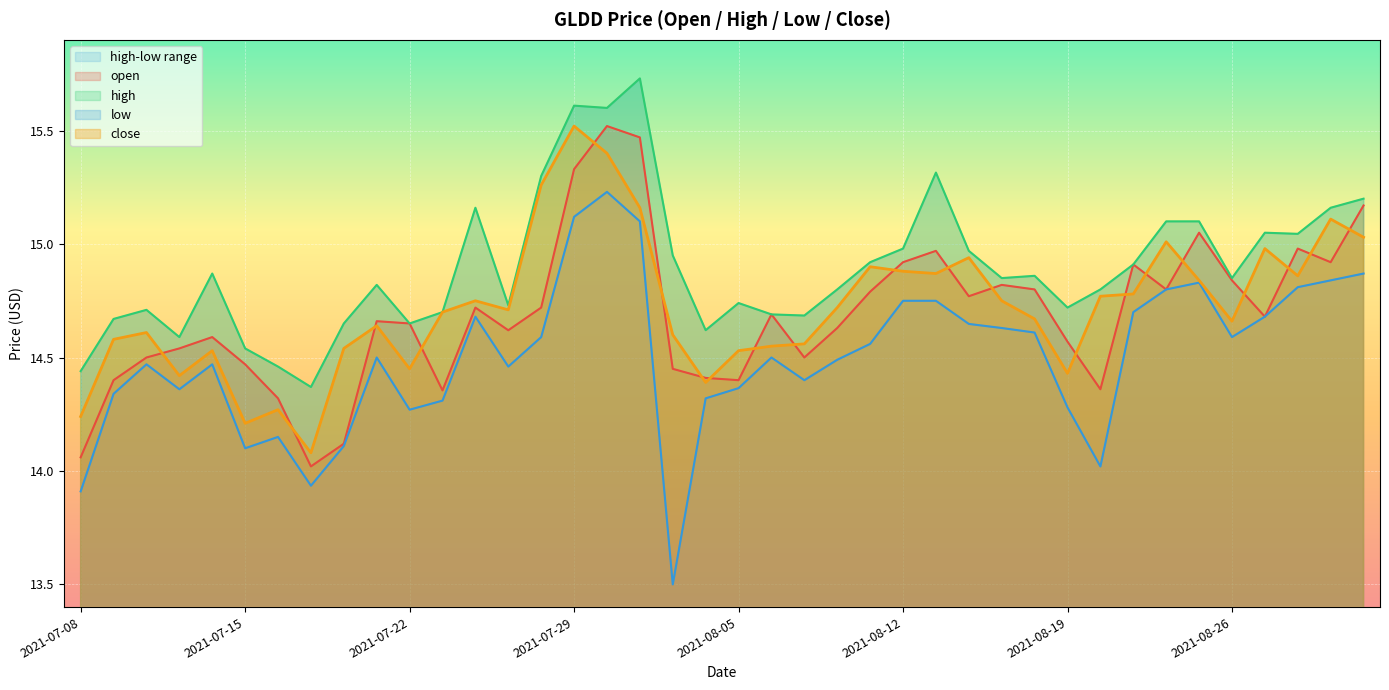

What is the sum of all close values?

588.9